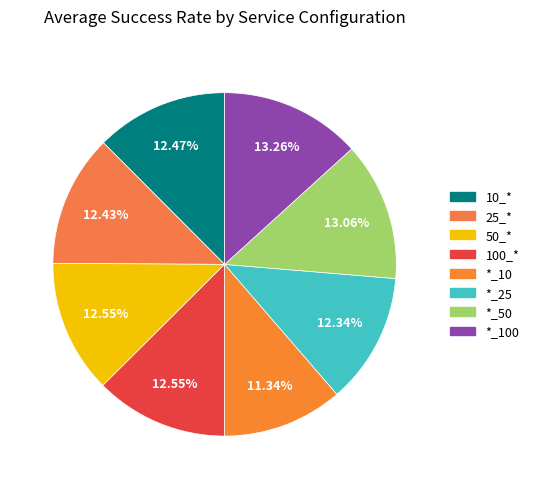

Count the number of slices in the pie.

8